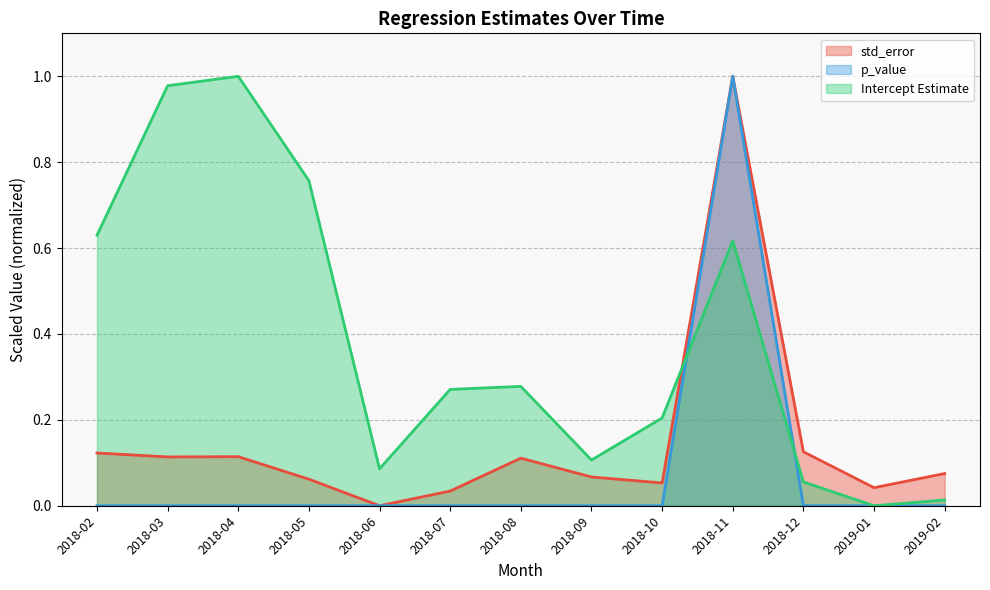

Count the number of categories in the chart.

13